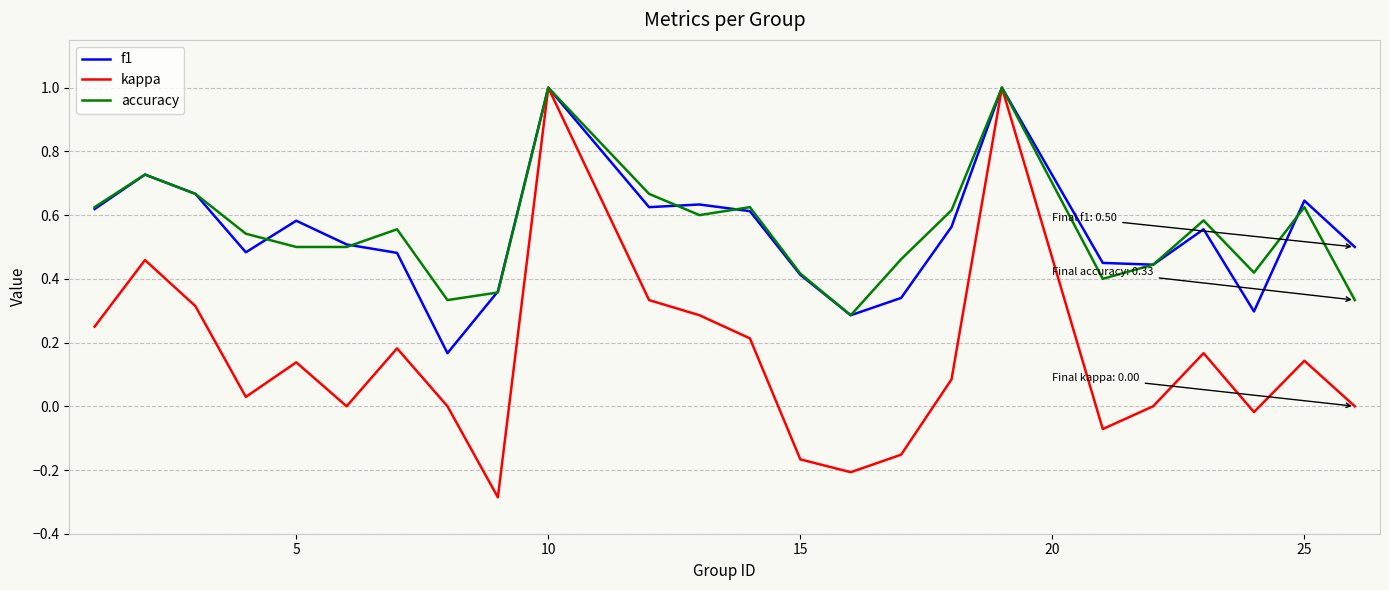

What is the maximum value shown in the chart?

1.0